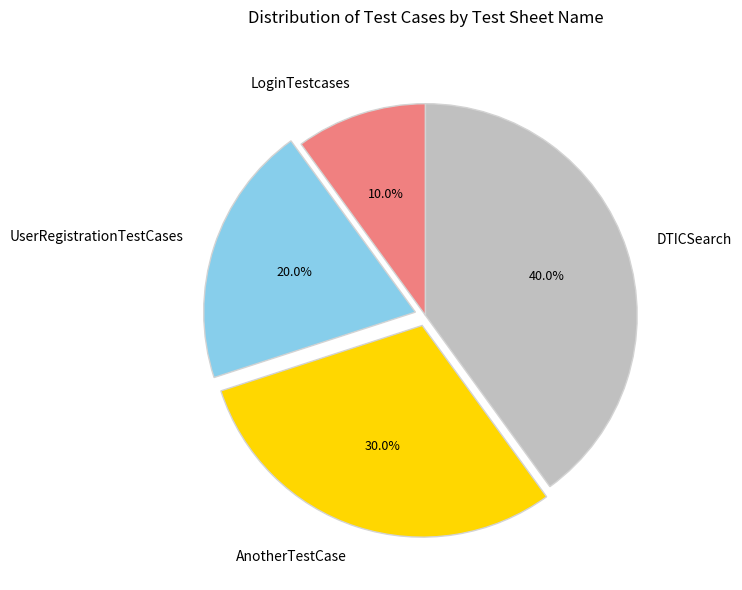

Which has a higher value, DTICSearch or LoginTestcases?

DTICSearch